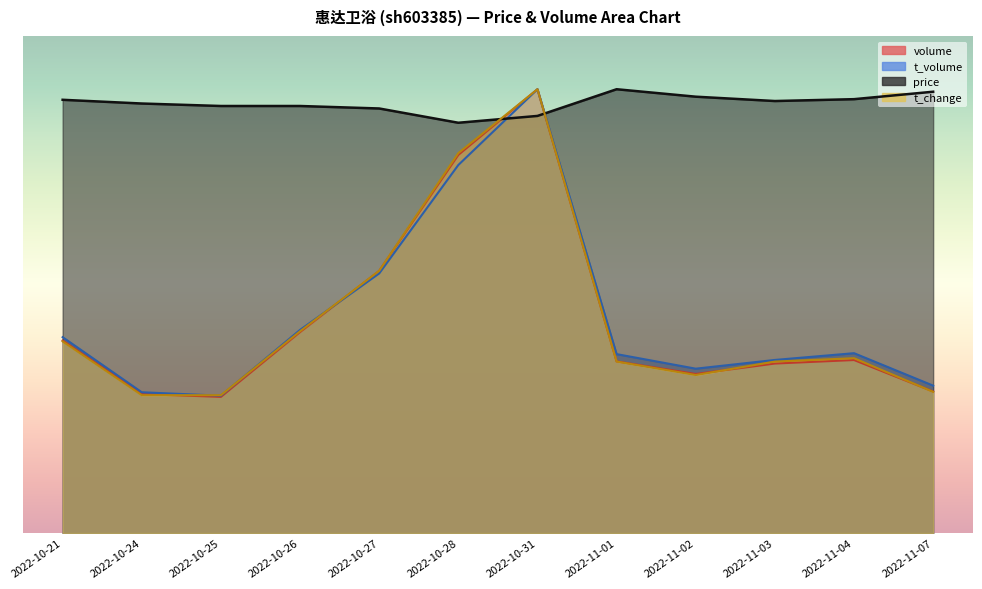

Rank the series at 2022-10-25 from highest to lowest value.

price, t_change, t_volume, volume